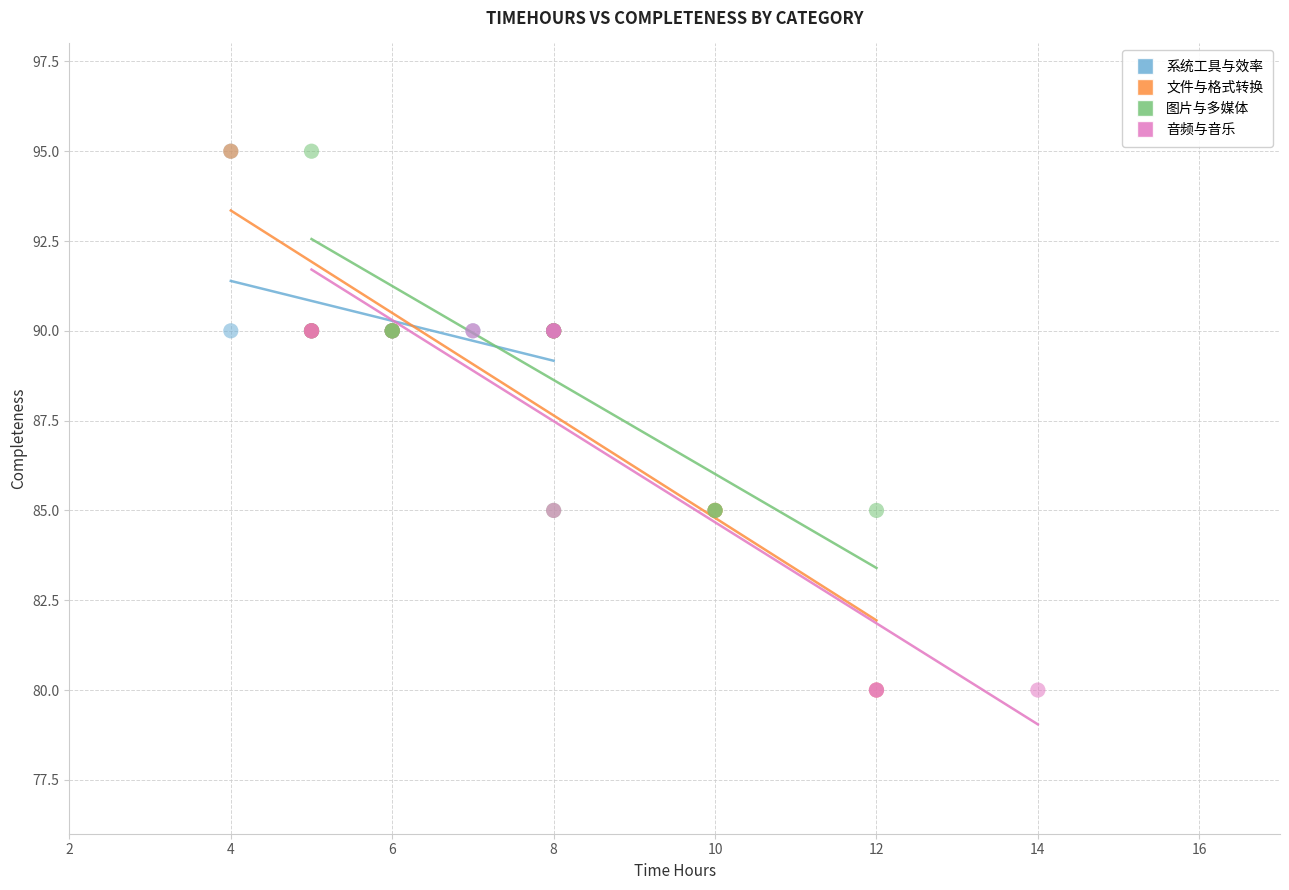

Which series has the largest Y range (max minus min)?

文件与格式转换